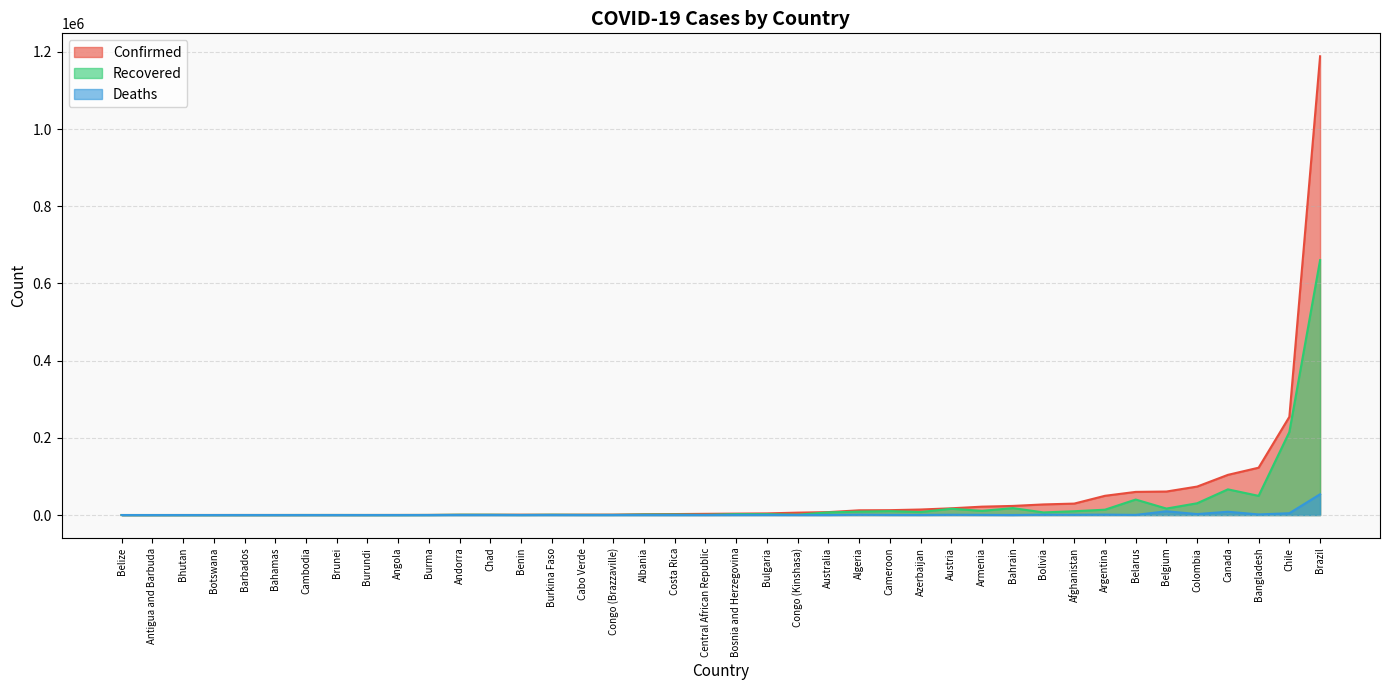

Is the value of Confirmed at Afghanistan greater than the value of Deaths at Albania?

Yes